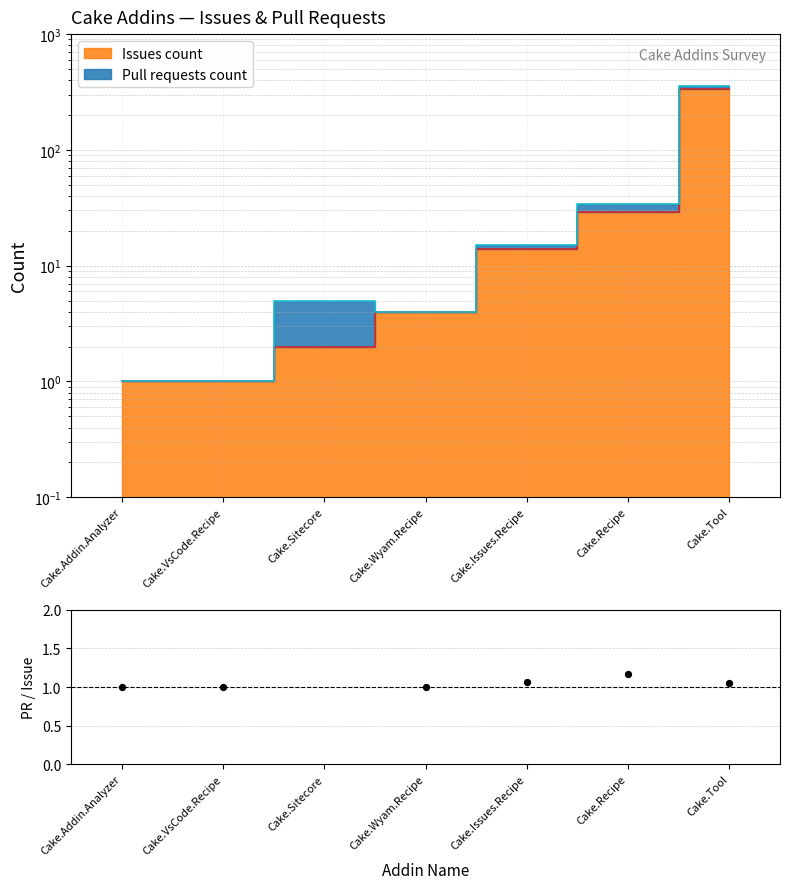

What is the ratio of the value at Cake.Recipe to the value at Cake.Tool?

1.1